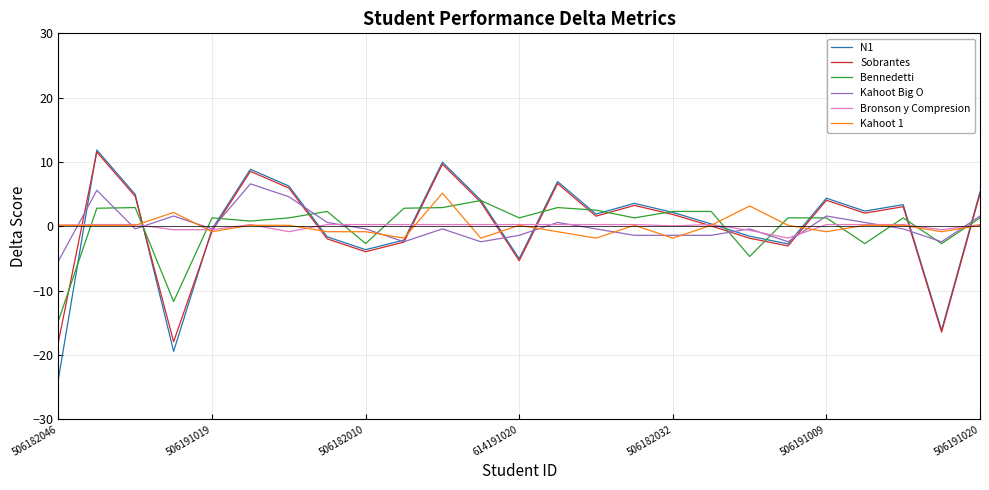

How many lines are shown in the chart?

6